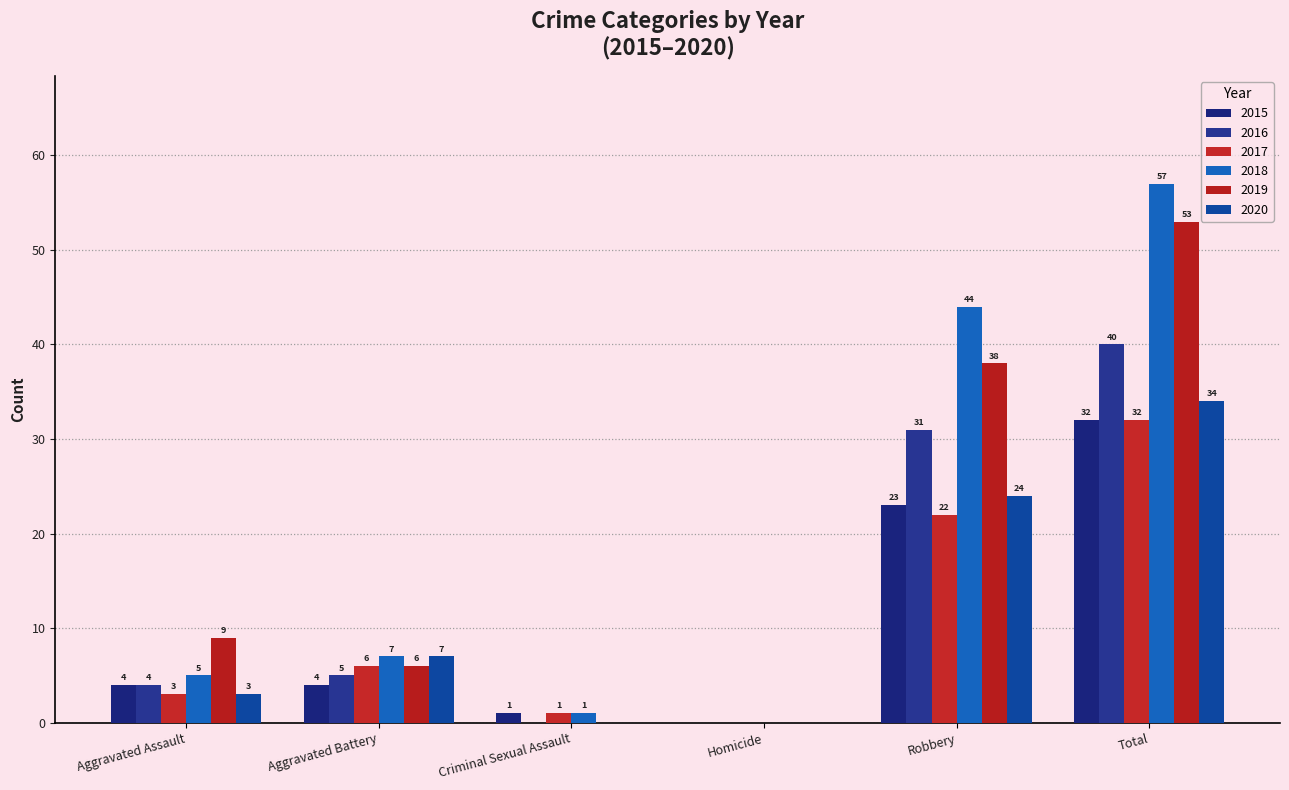

List the series in order of their peak value, lowest first.

2015, 2017, 2020, 2016, 2019, 2018